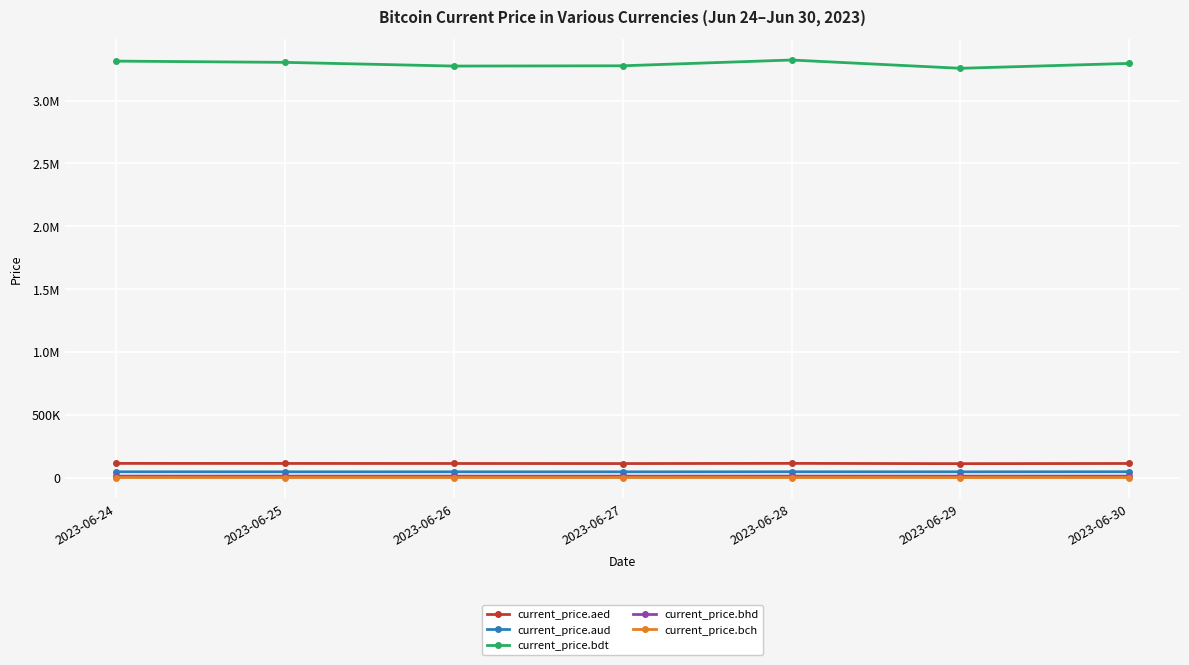

Does the chart have visible grid lines?

Yes